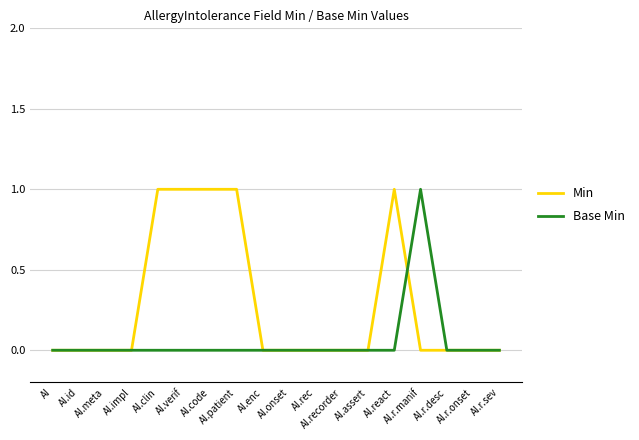

True or false: Base Min and Min intersect in this chart.

True